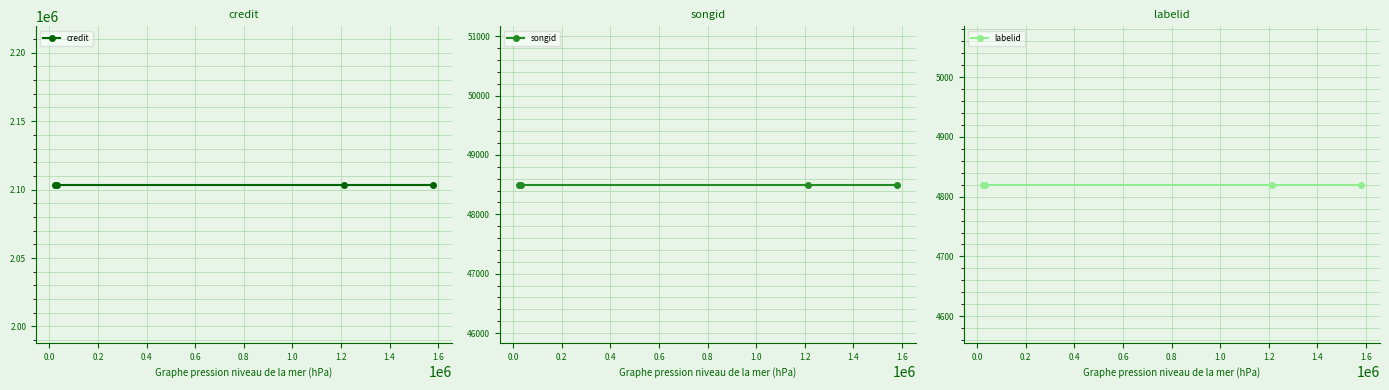

What is the smallest value displayed?

4820